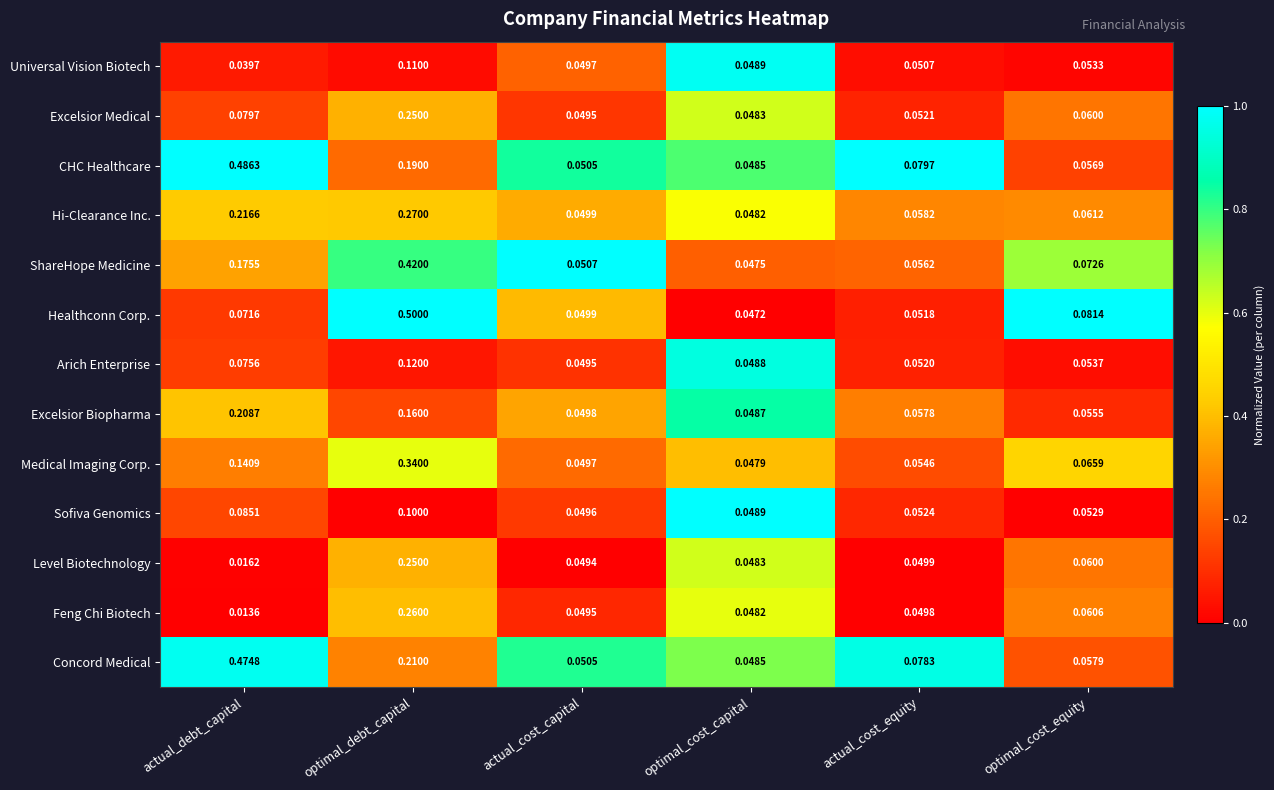

List the labels in order of Excelsior Medical value, largest first.

optimal_debt_capital, actual_debt_capital, optimal_cost_equity, actual_cost_equity, actual_cost_capital, optimal_cost_capital